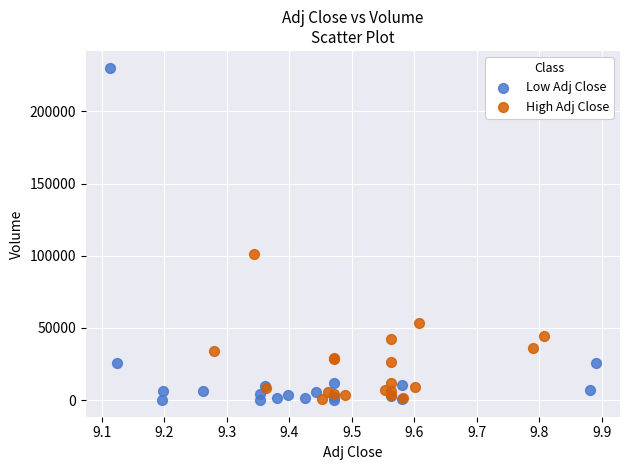

Which series has the widest spread of Y values?

Low Adj Close